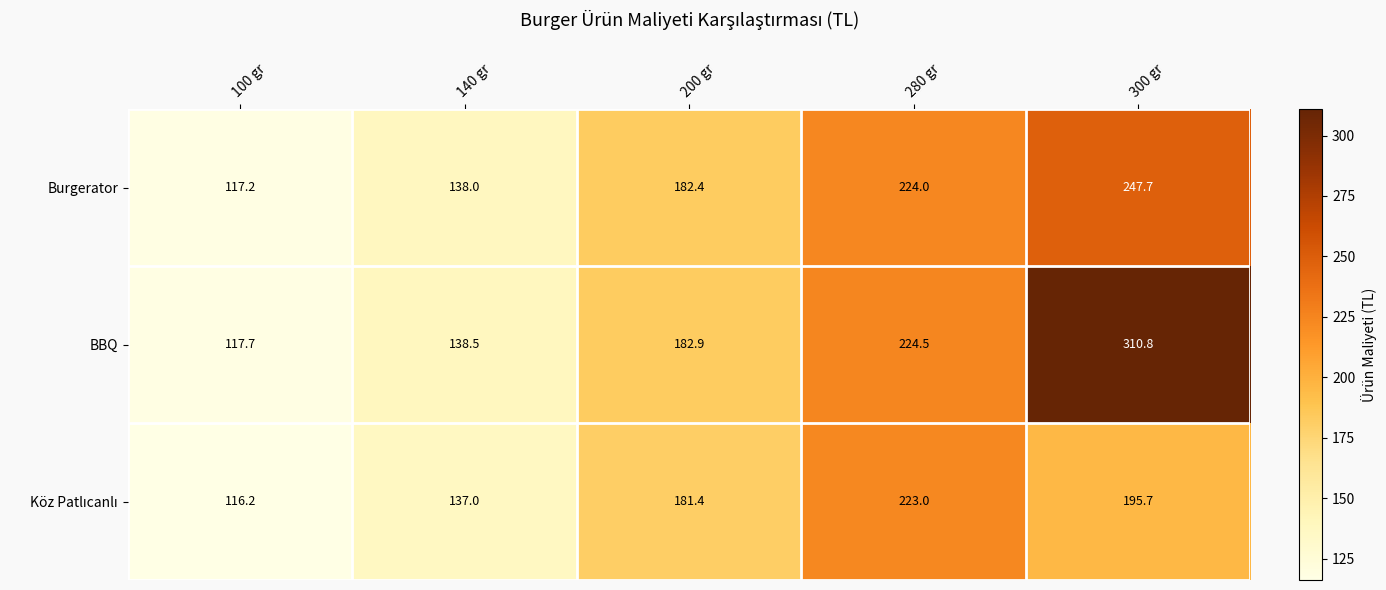

What is the spread (max minus min) of values at 140 gr?

1.5